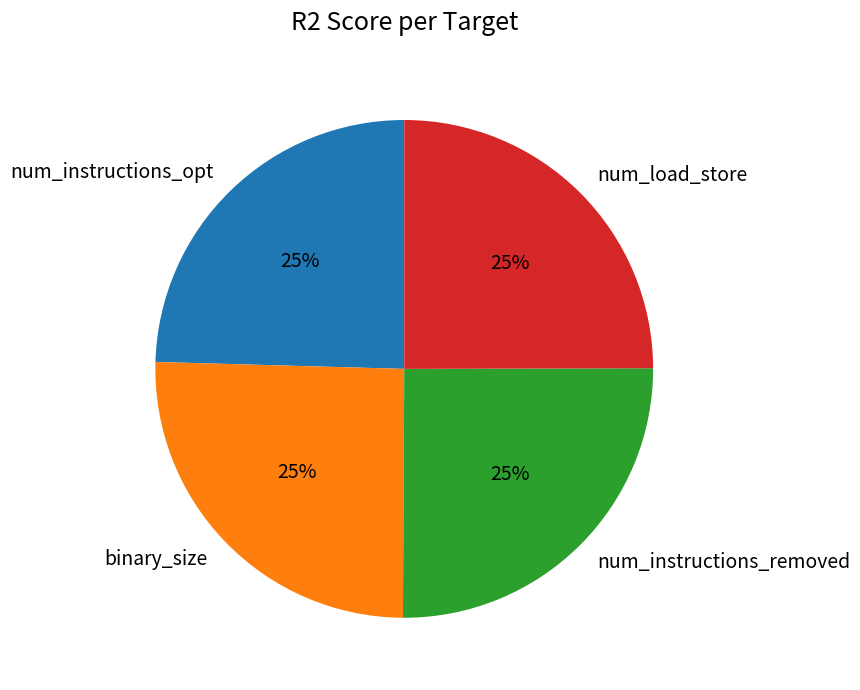

How many slices are in this pie chart?

4